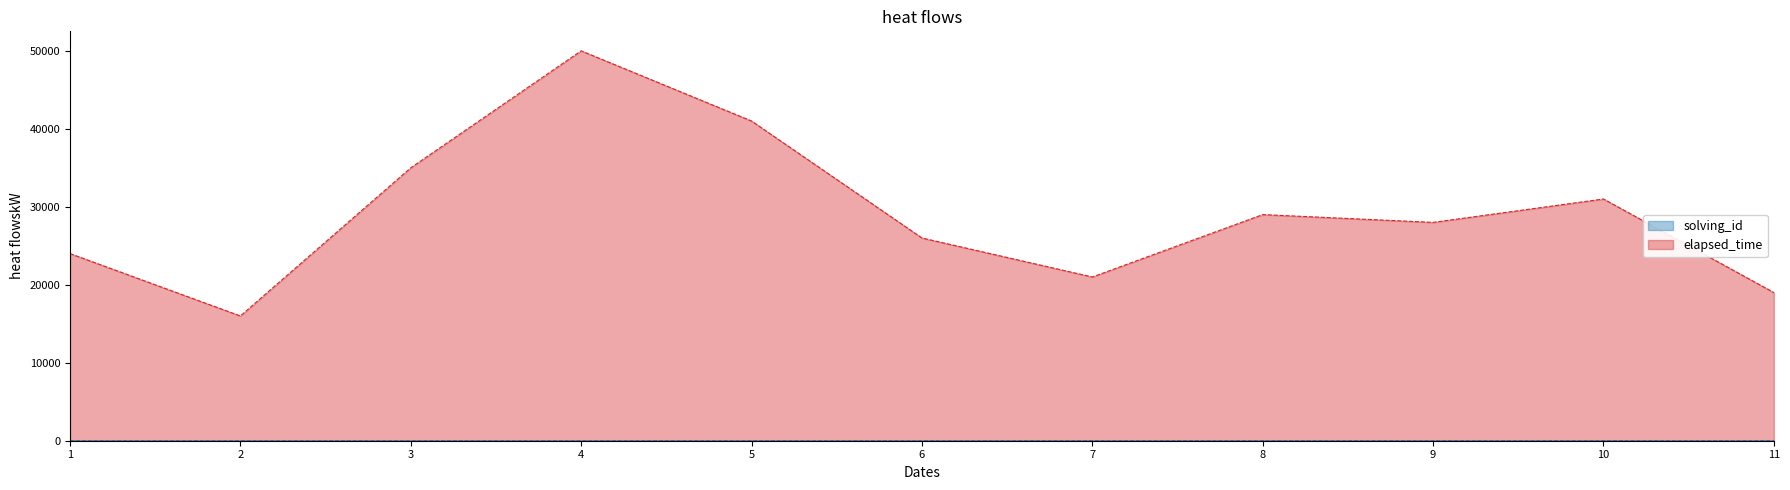

What is the average value of the solving_id series?

6